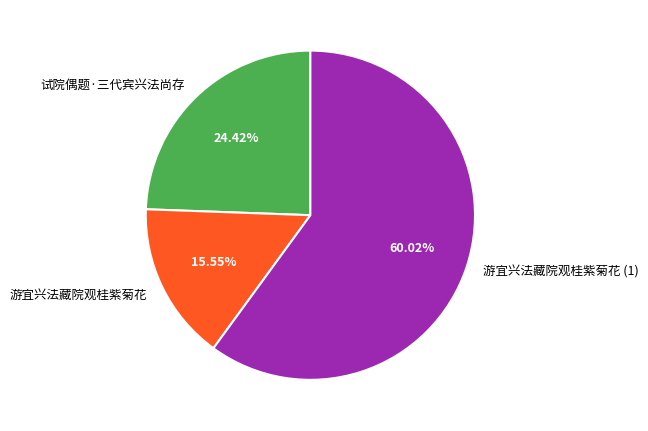

Rank the categories by value from highest to lowest.

游宜兴法藏院观桂紫菊花 (1), 试院偶题·三代宾兴法尚存, 游宜兴法藏院观桂紫菊花